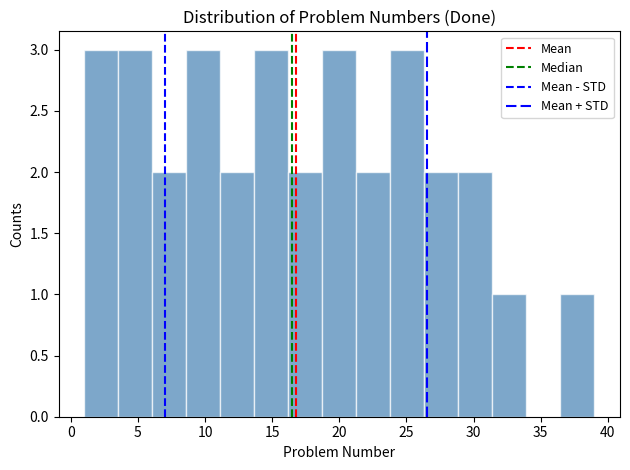

Reading left to right, list every bar in this chart as the range it spans on the x-axis followed by its height. Neither the bar edges nor the heights are printed on the chart, so give them approximately, as read against the axes.

1.0 to 3.5: 3
3.5 to 6.0: 3
6.0 to 8.5: 2
8.5 to 11.0: 3
11.0 to 13.5: 2
13.5 to 16.0: 3
16.0 to 18.5: 2
18.5 to 21.5: 3
21.5 to 24.0: 2
24.0 to 26.5: 3
26.5 to 29.0: 2
29.0 to 31.5: 2
31.5 to 34.0: 1
34.0 to 36.5: 0
36.5 to 39.0: 1